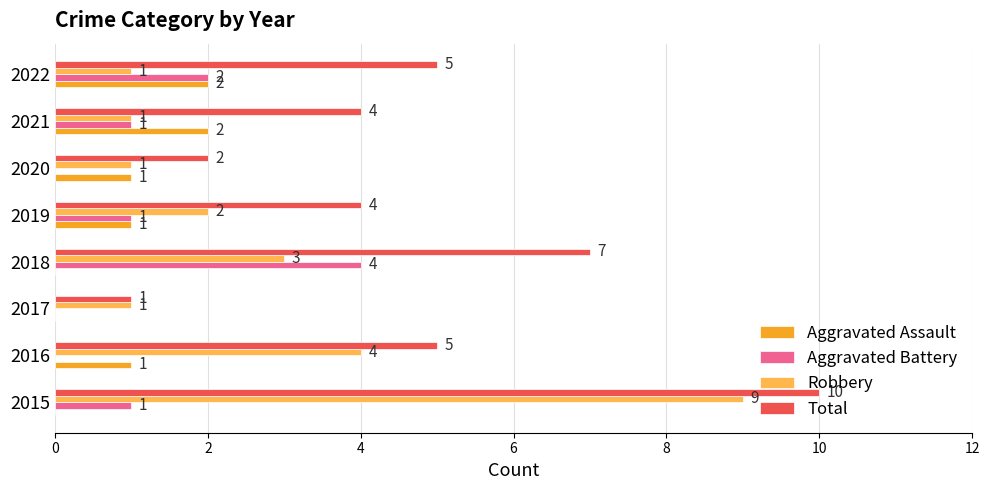

The Total series shows 4 at 2021. True or false?

True